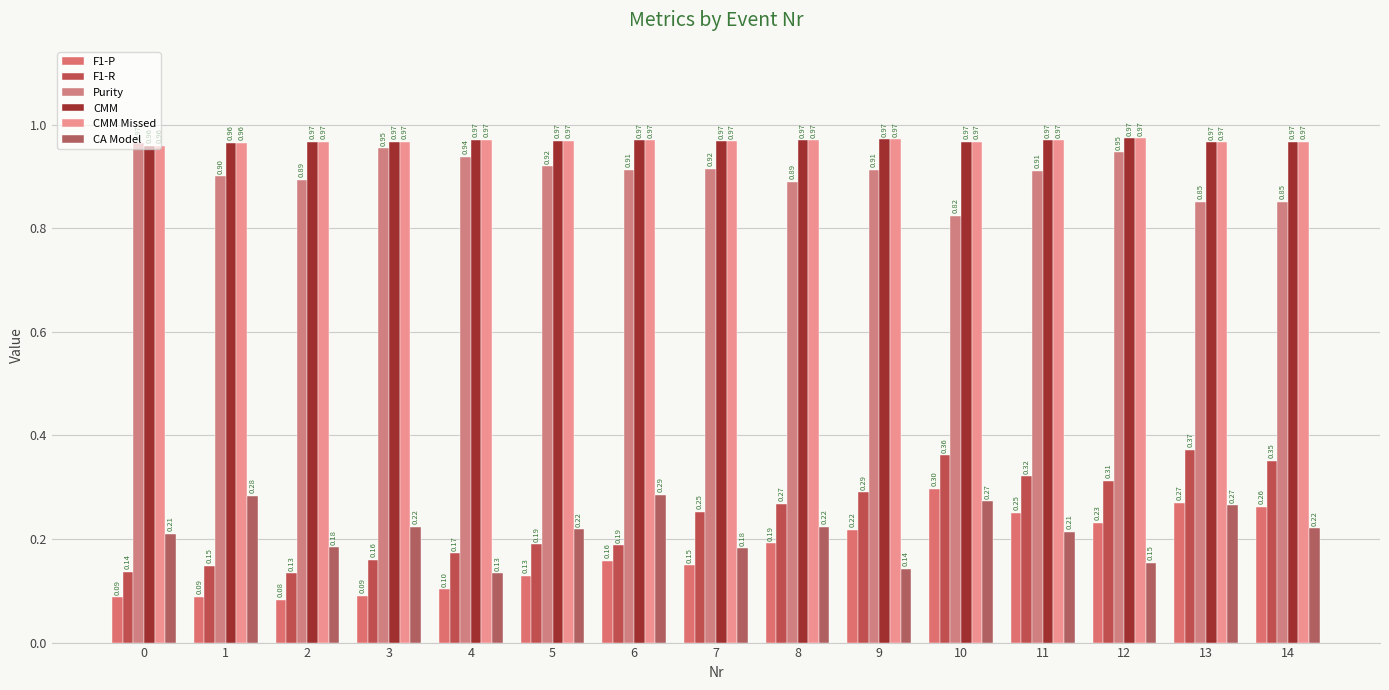

Which label corresponds to the largest value in the chart?

12